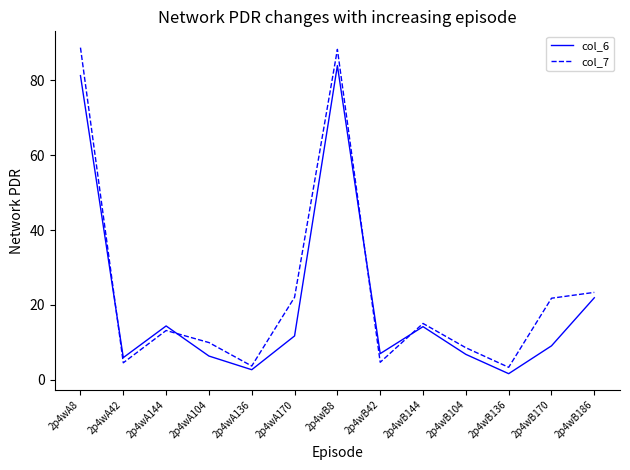

Between 2p4wA144 and 2p4wB136, which series saw the biggest shift?

col_6